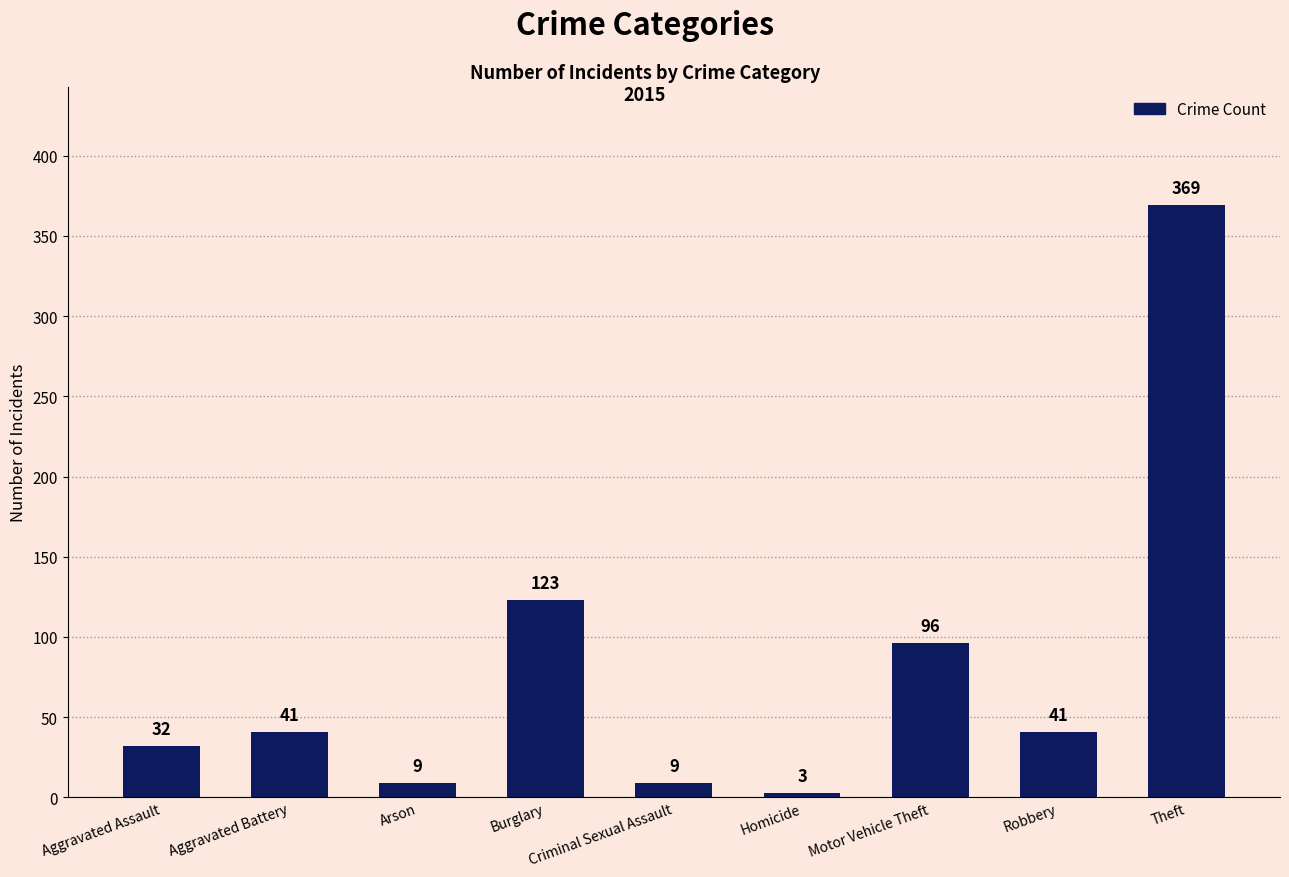

What is the value of the 6th bar from the left?

3